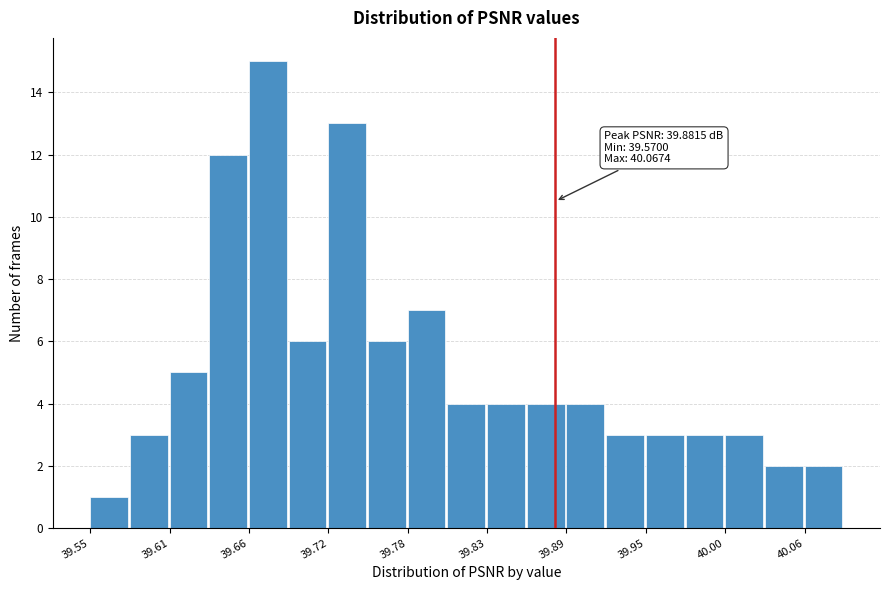

Around what value on the x-axis is the tallest bar? Give the approximate position of its centre, as read against the axis.

39.68